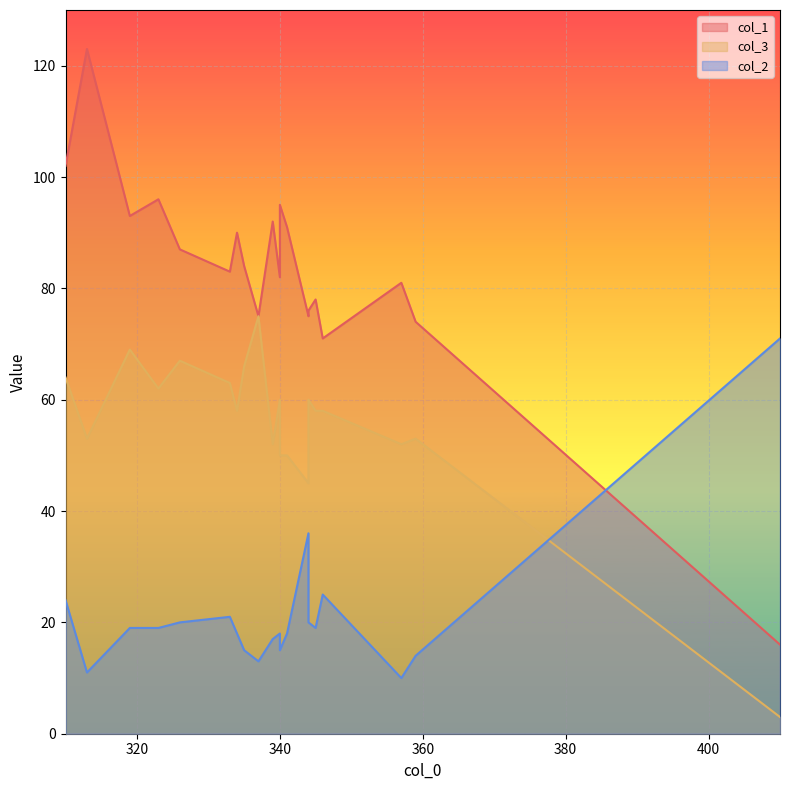

How many data points does each series have?

20